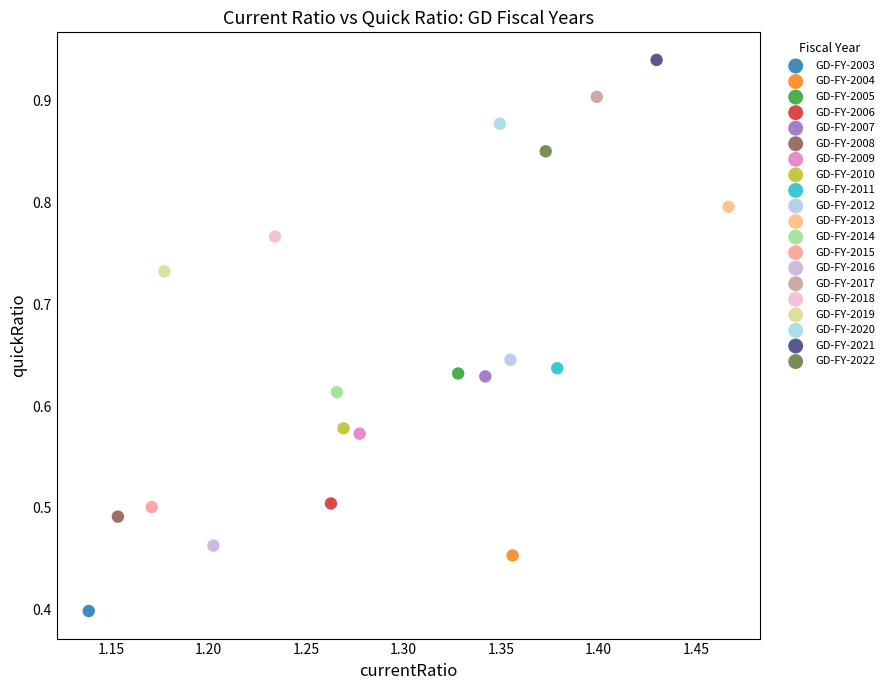

What are all the series names shown in the legend?

GD-FY-2003, GD-FY-2004, GD-FY-2005, GD-FY-2006, GD-FY-2007, GD-FY-2008, GD-FY-2009, GD-FY-2010, GD-FY-2011, GD-FY-2012, GD-FY-2013, GD-FY-2014, GD-FY-2015, GD-FY-2016, GD-FY-2017, GD-FY-2018, GD-FY-2019, GD-FY-2020, GD-FY-2021, GD-FY-2022